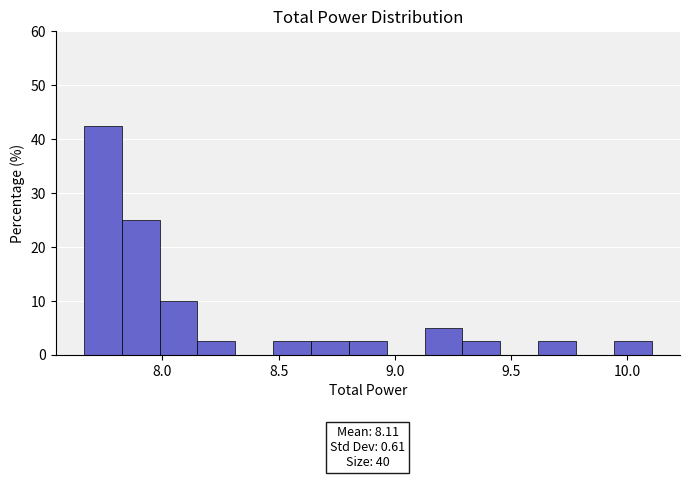

Around what value on the x-axis is the tallest bar? Give the approximate position of its centre, as read against the axis.

7.75